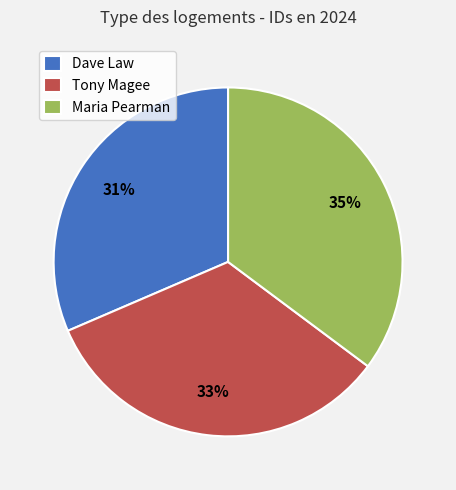

To the nearest percent, what is the difference between the largest and smallest slice percentages?

4%